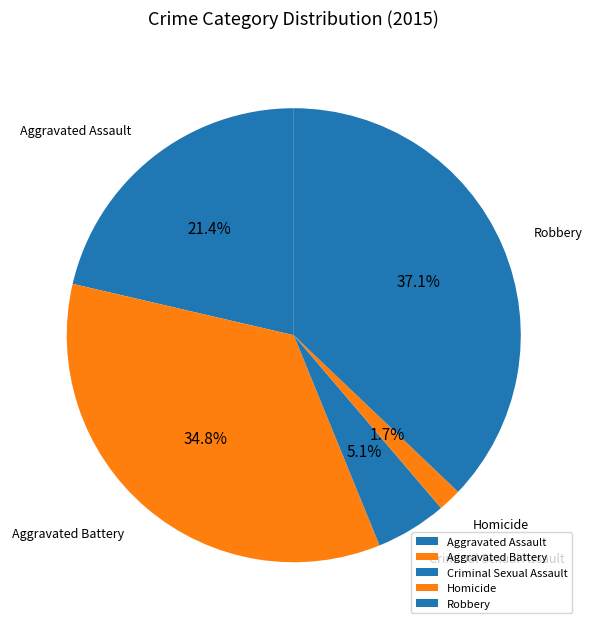

How many segments does this pie chart have?

5